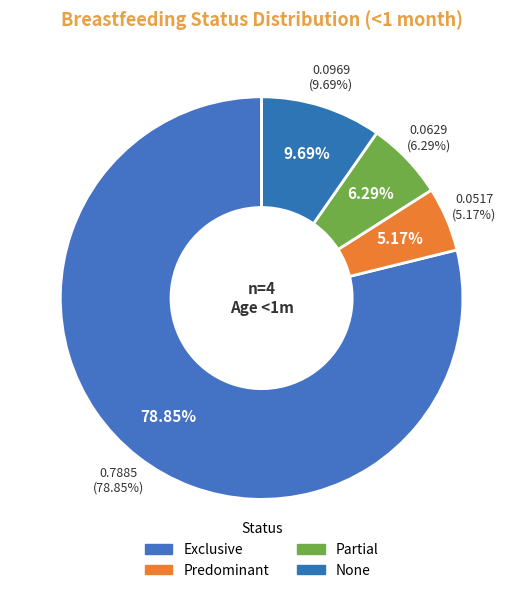

The Predominant slice represents 5% of the pie. True or false?

True